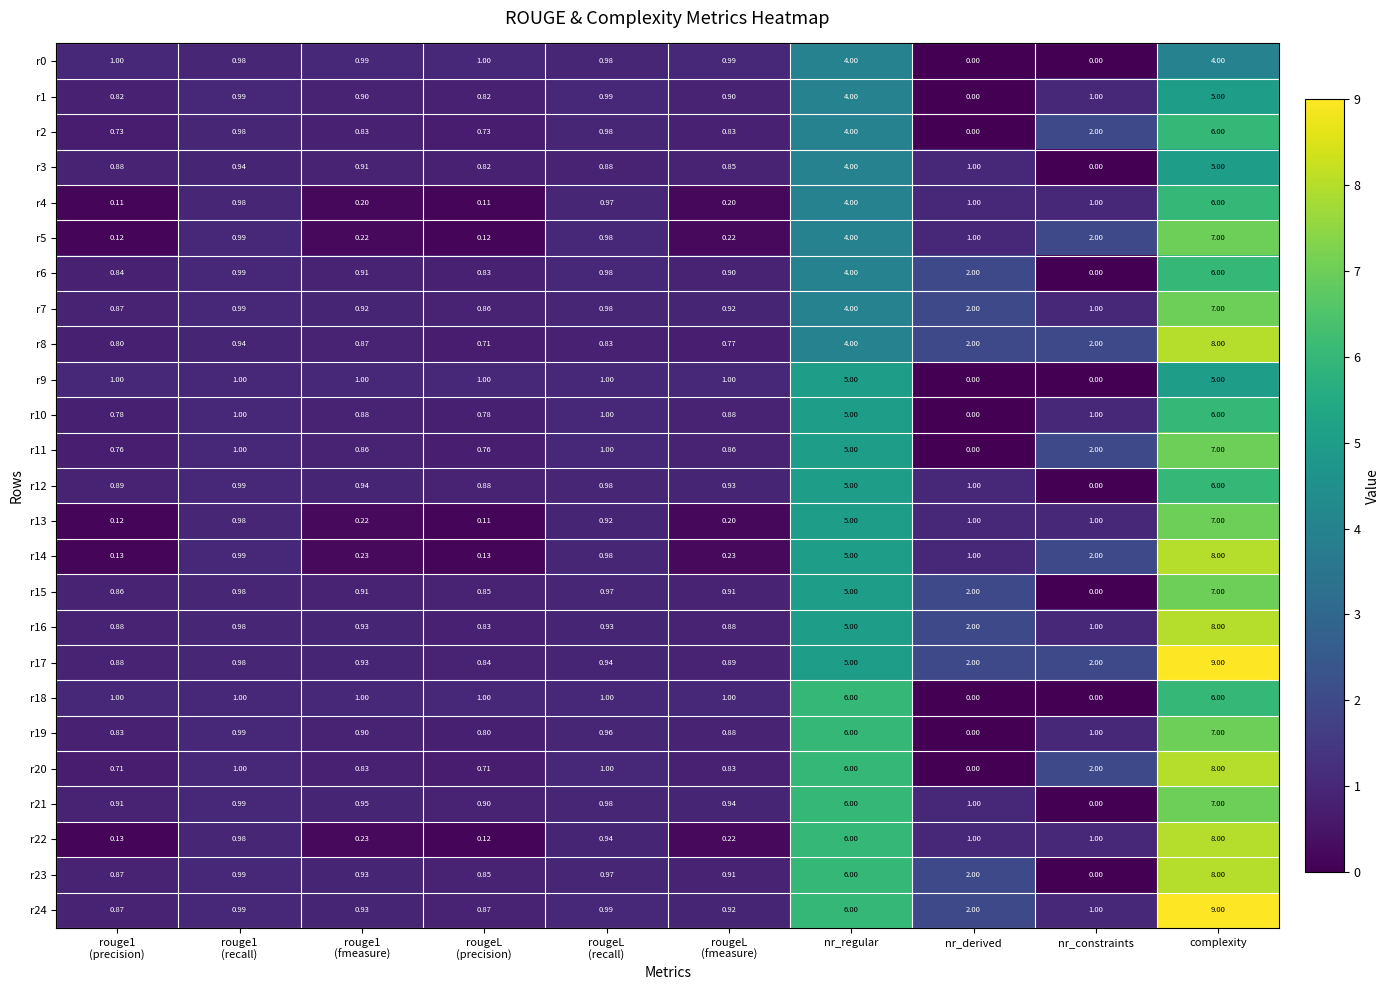

Which category has the highest value across all series?

complexity